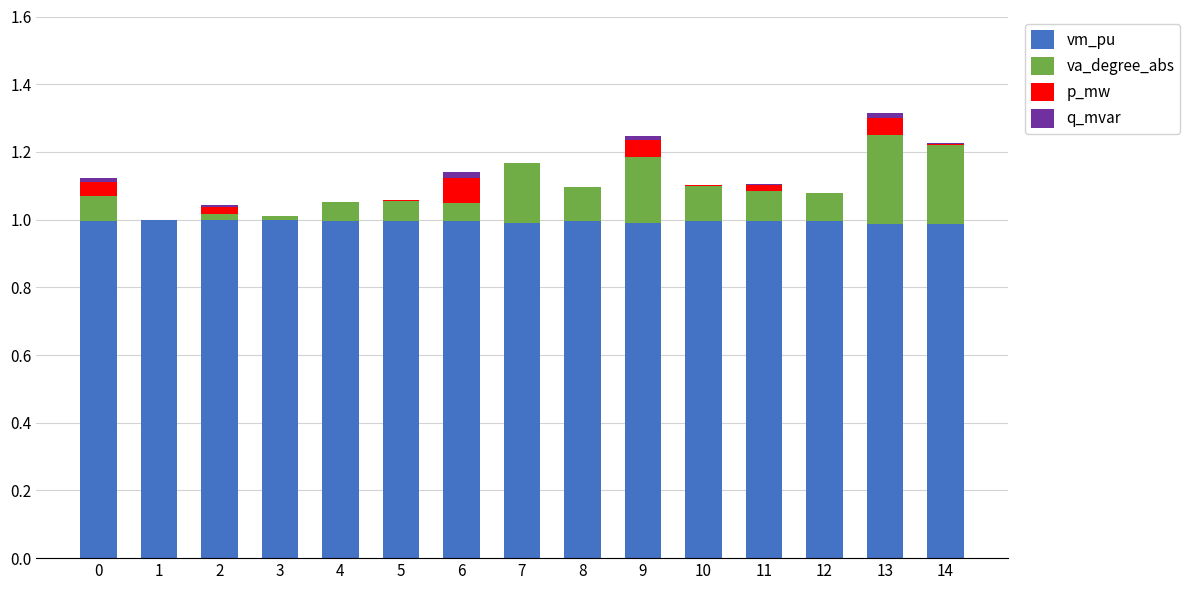

Does the chart contain stacked bars?

Yes